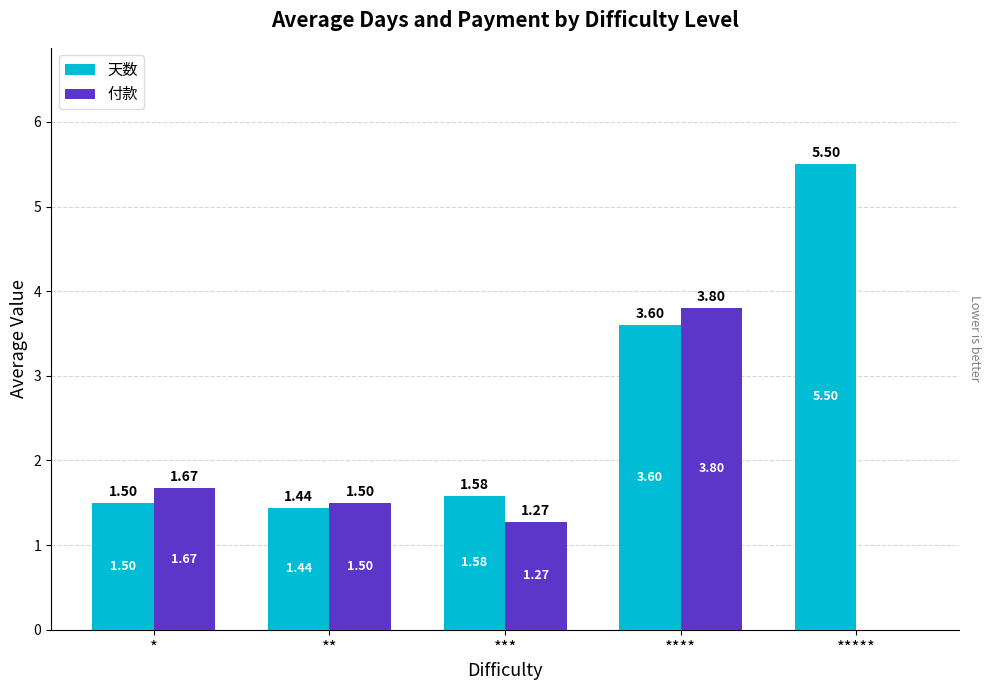

What is the total value across all series at *****?

5.5